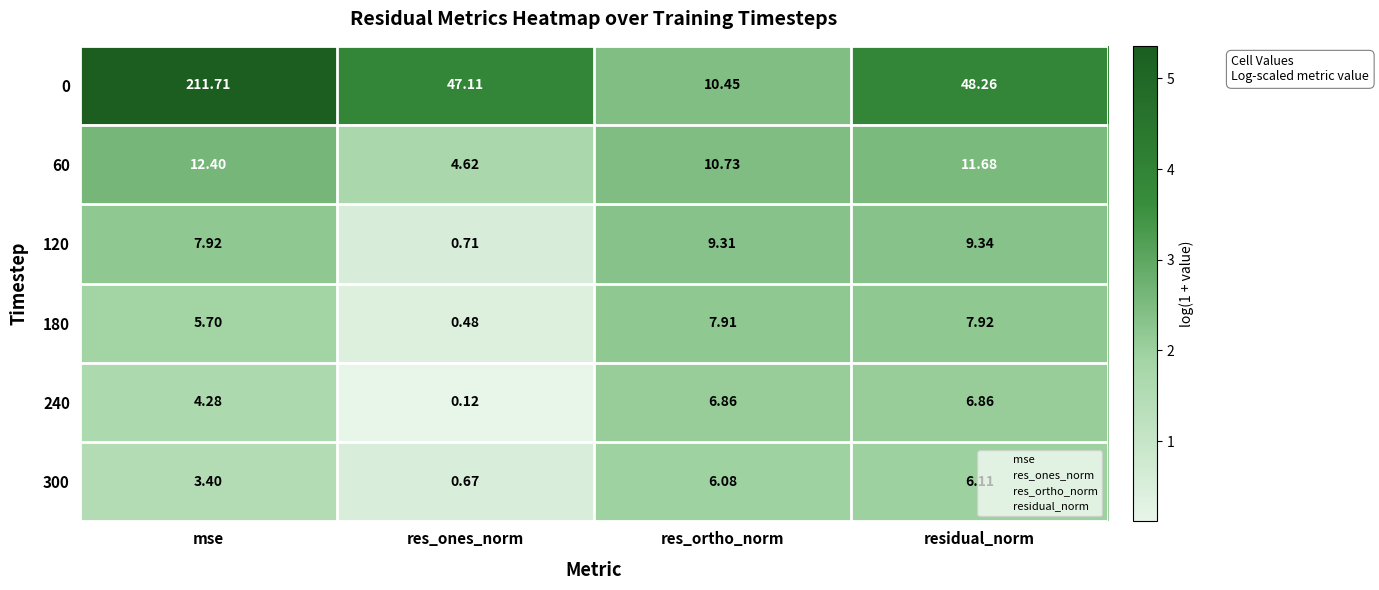

Which category has the lowest value in the 240 series?

res_ones_norm